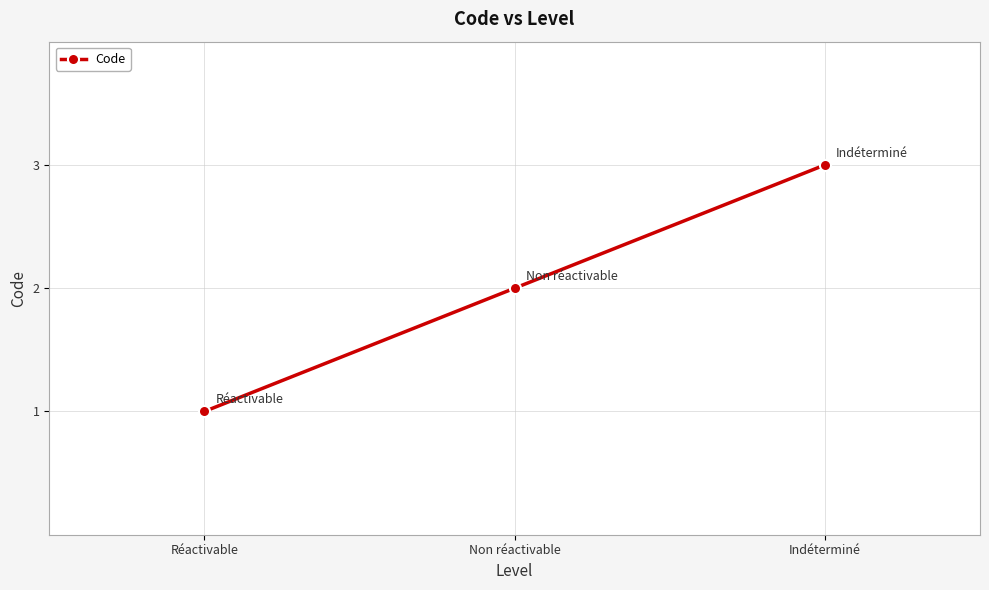

List the labels in order of value, largest first.

Indéterminé, Non réactivable, Réactivable